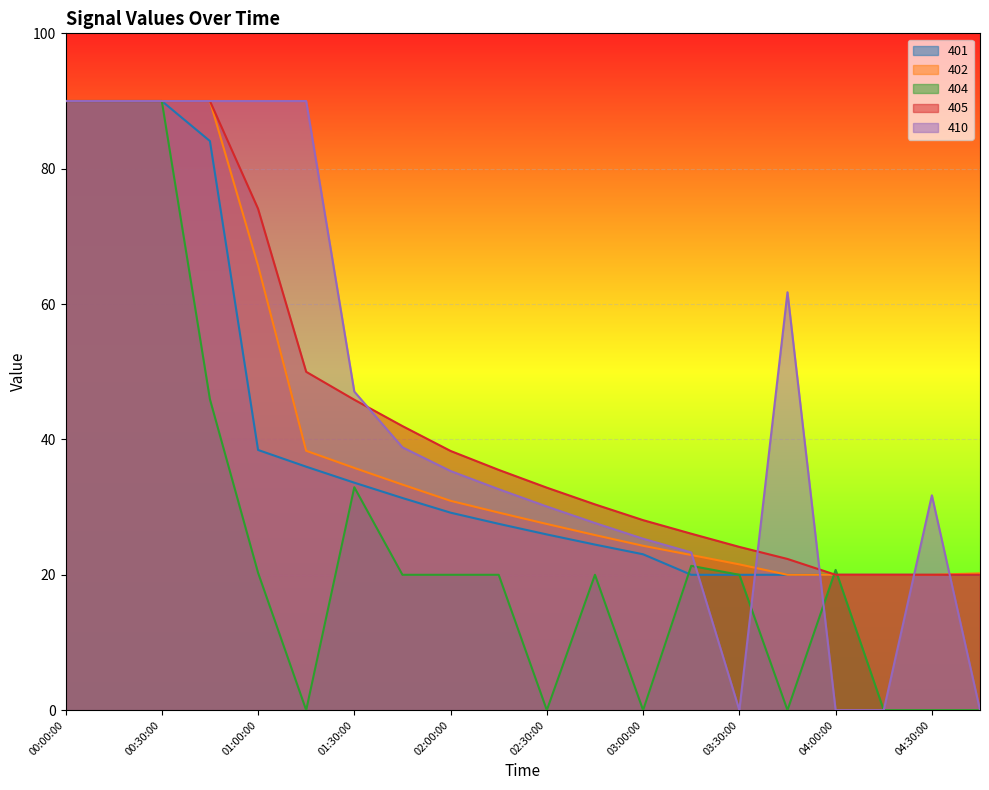

How many values in the 402 series exceed 29?

10